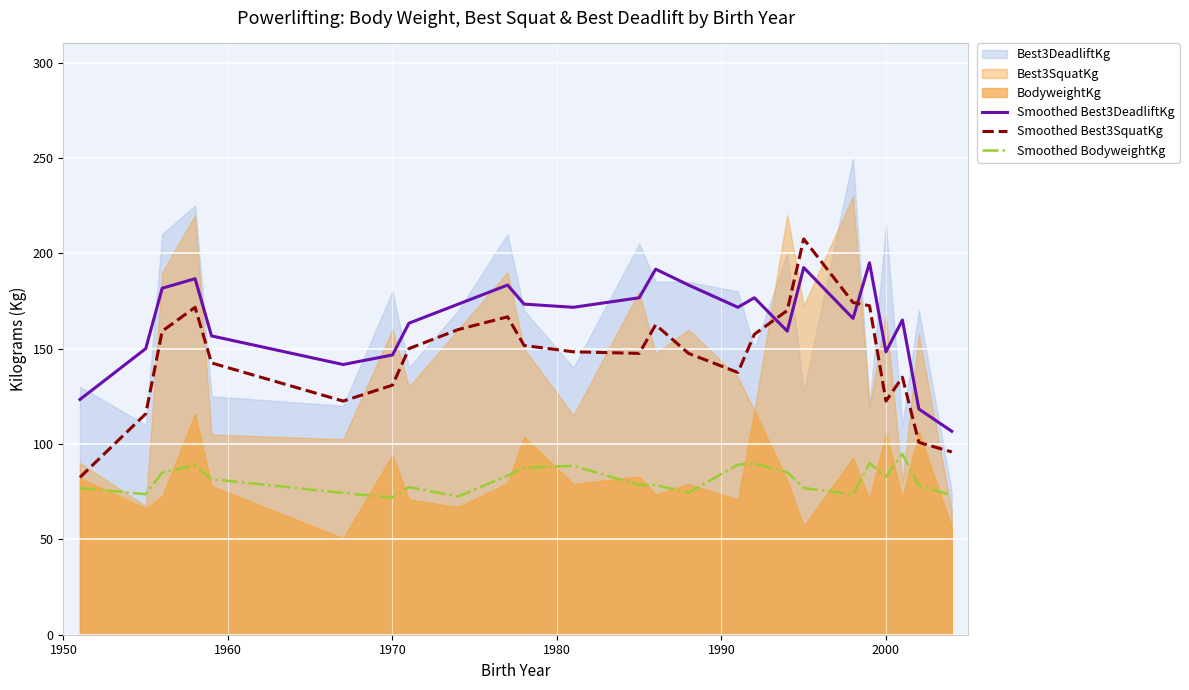

What is the lowest value of the Smoothed Best3SquatKg series?

82.5